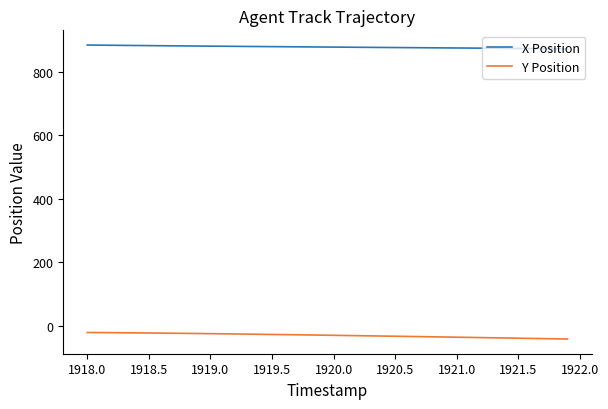

List the series in order of their peak value, lowest first.

Y Position, X Position